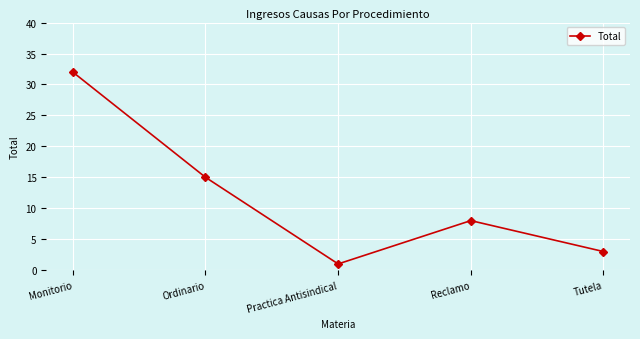

Between Reclamo and Practica Antisindical, which is larger?

Reclamo